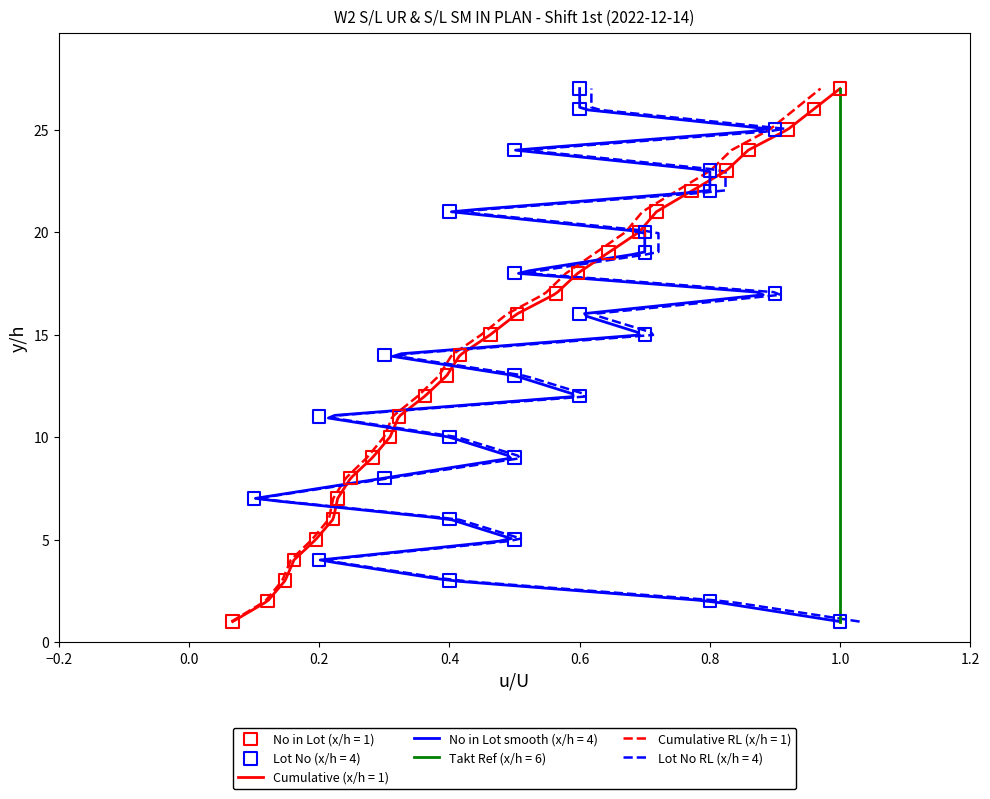

Which series has the largest total across all categories?

Shift 1 - Cumulative